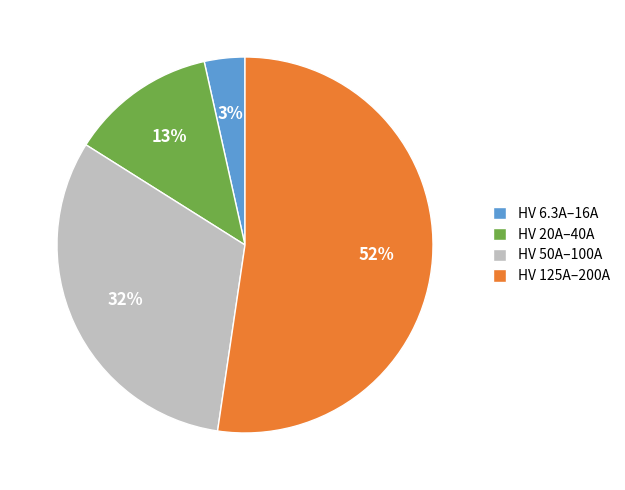

Do HV 20A–40A and HV 125A–200A together represent more than half of the pie?

Yes